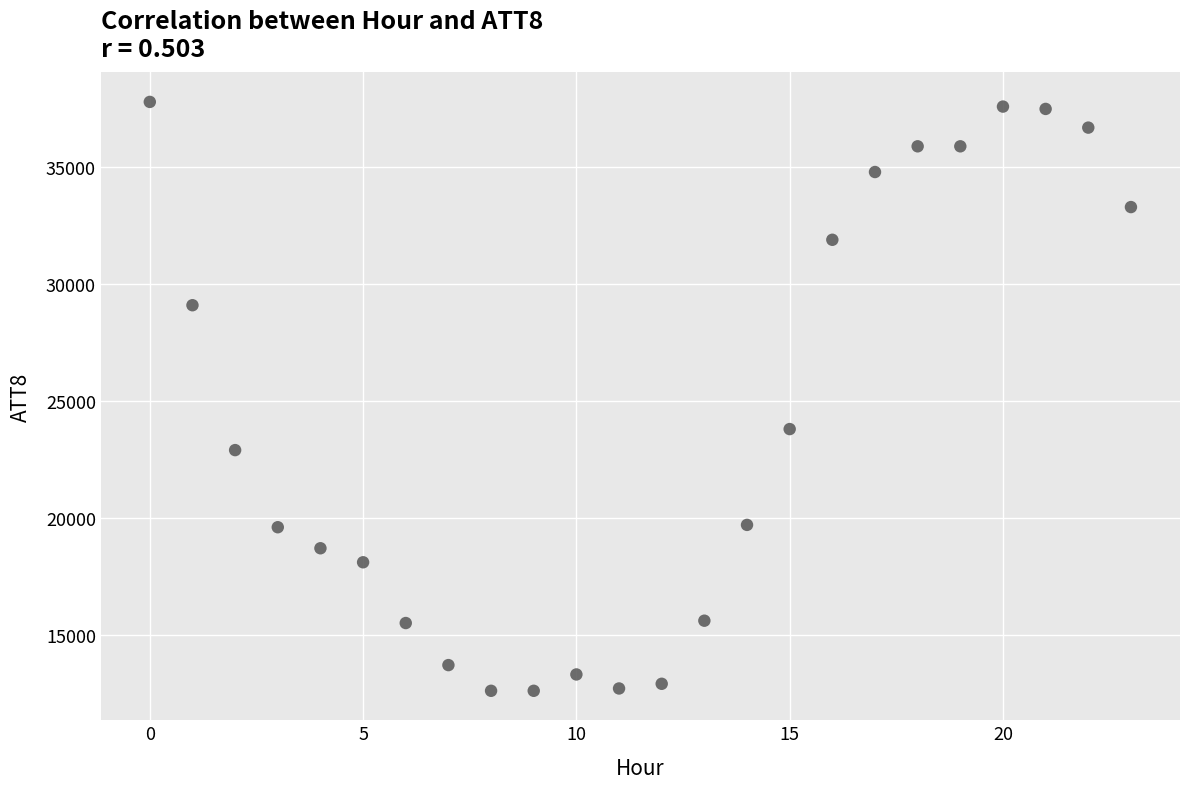

What is the range of Y values (max minus min)?

25200